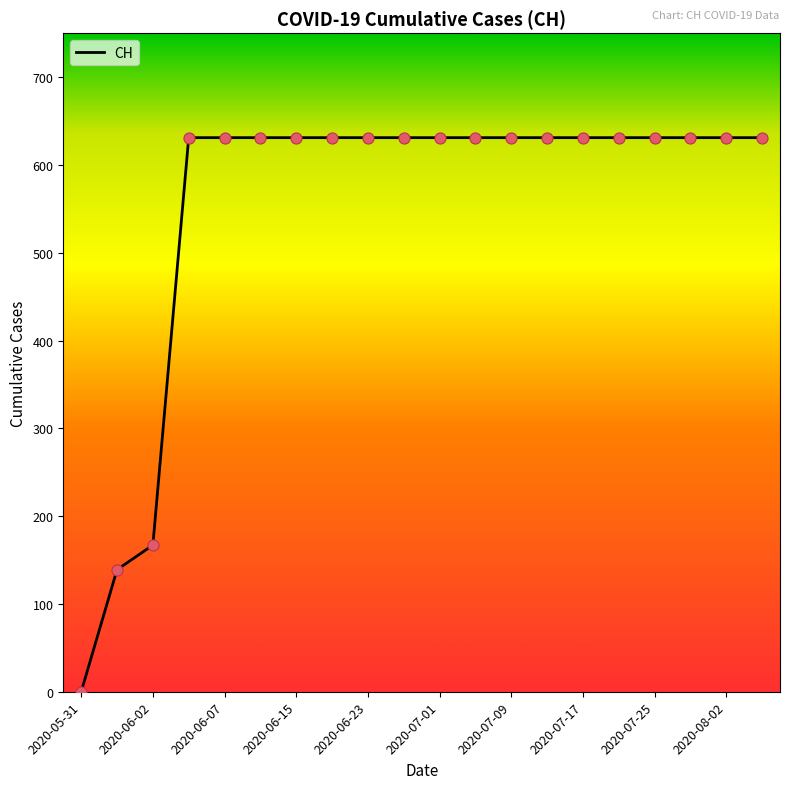

What is the difference between the maximum and minimum values?

631